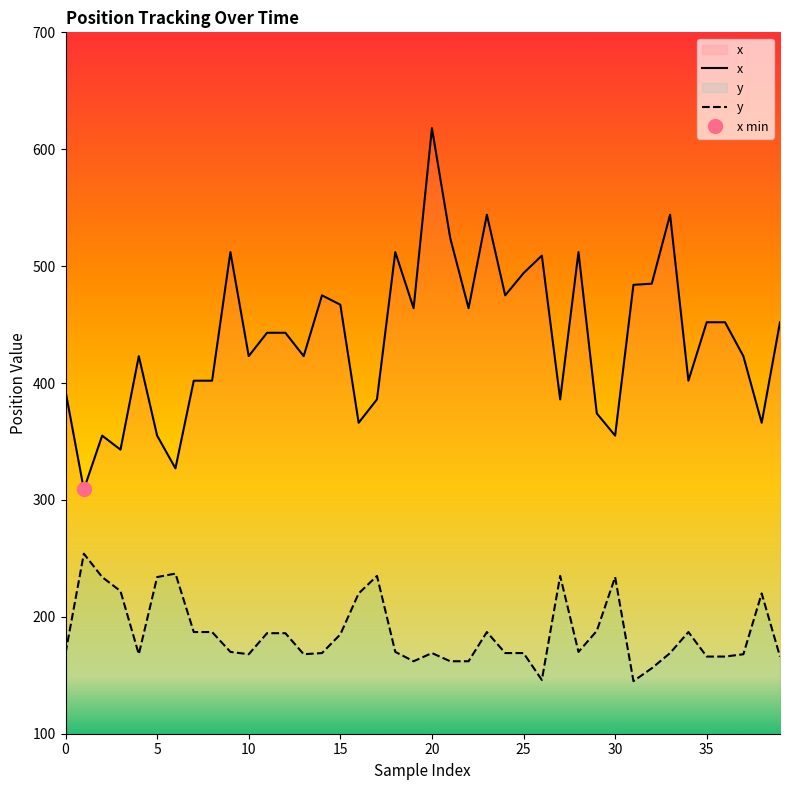

Between 23 and 27, which is larger?

23